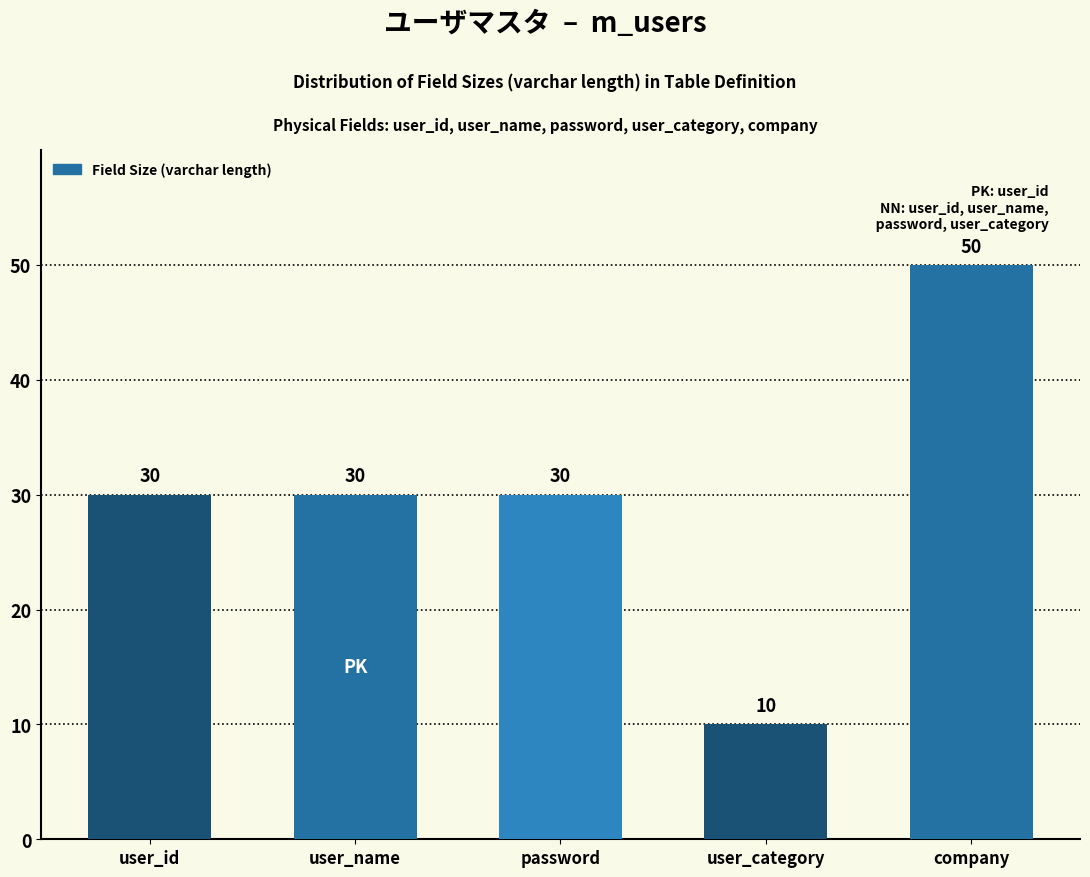

Reading right to left, extract all data points from this chart.

company=50	user_category=10	password=30	user_name=30	user_id=30